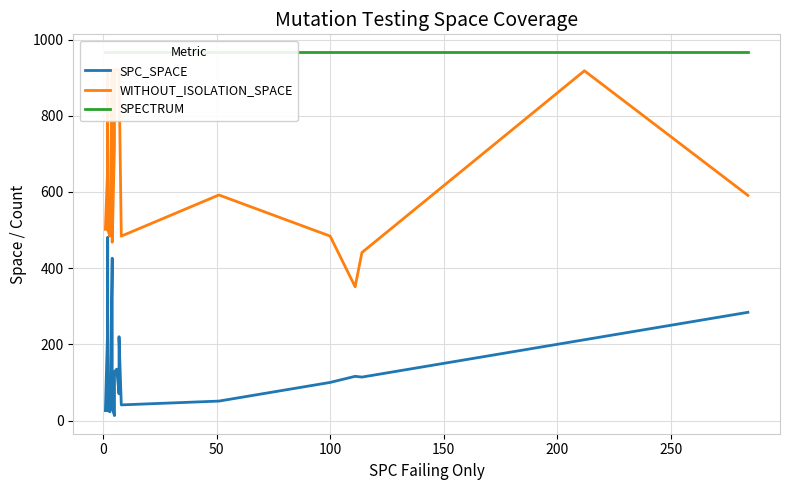

How many series are shown in this chart?

3